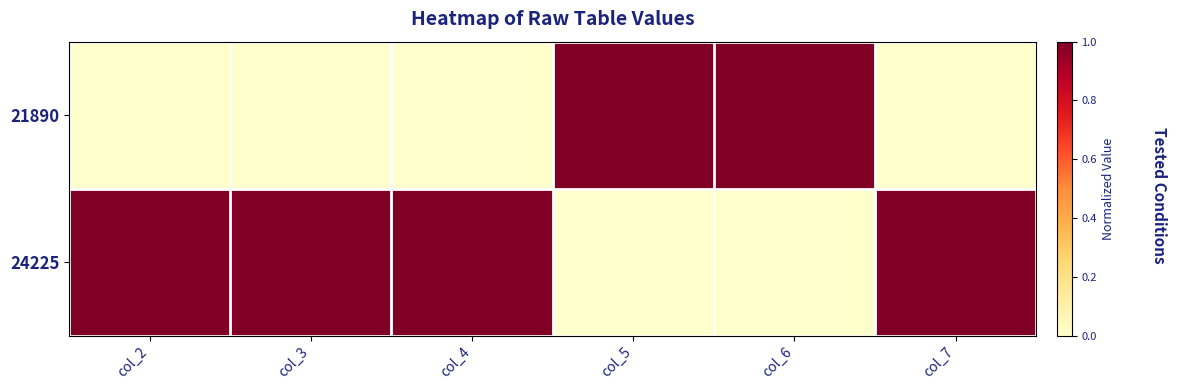

What is the difference between the highest and lowest values at col_2?

1